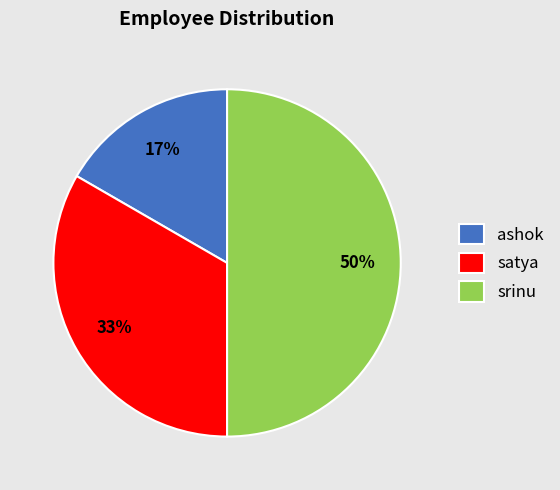

Which slice is the smallest?

ashok